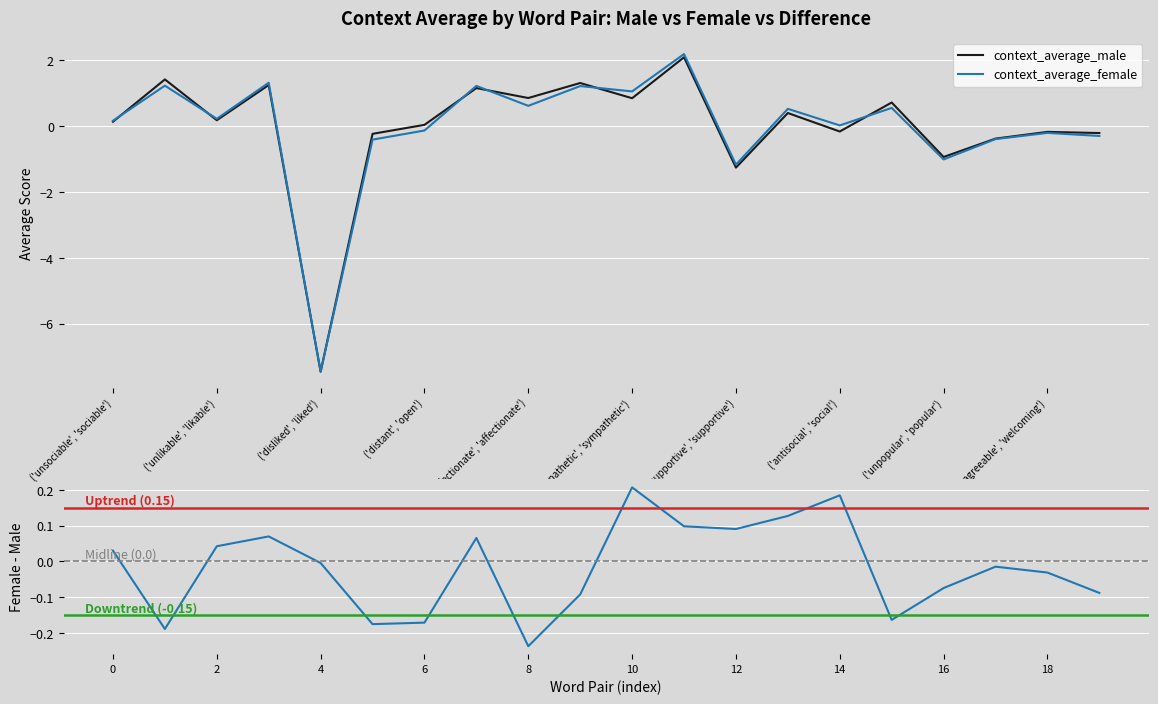

How many values in the average_female-male series exceed 0?

9